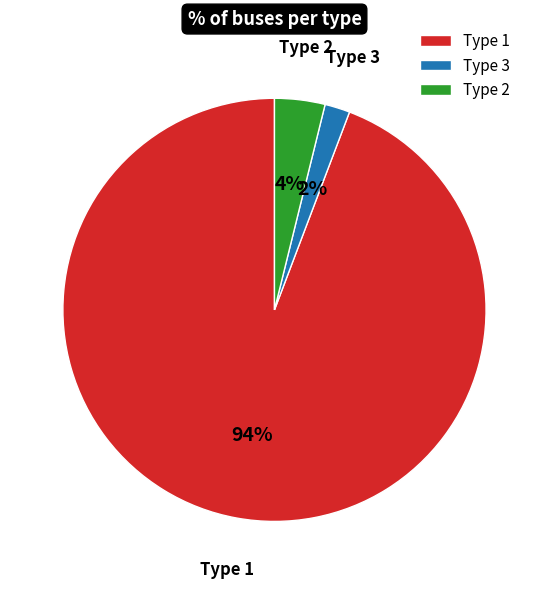

True or false: Type 1 accounts for 84% of the total.

False